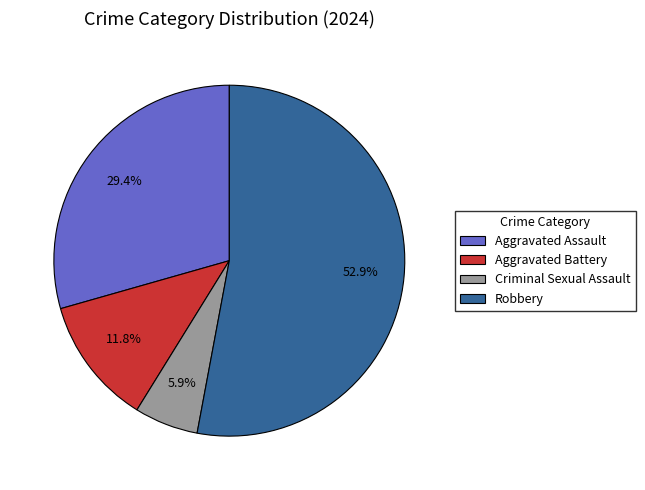

Which category has the smallest portion of the pie?

Criminal Sexual Assault